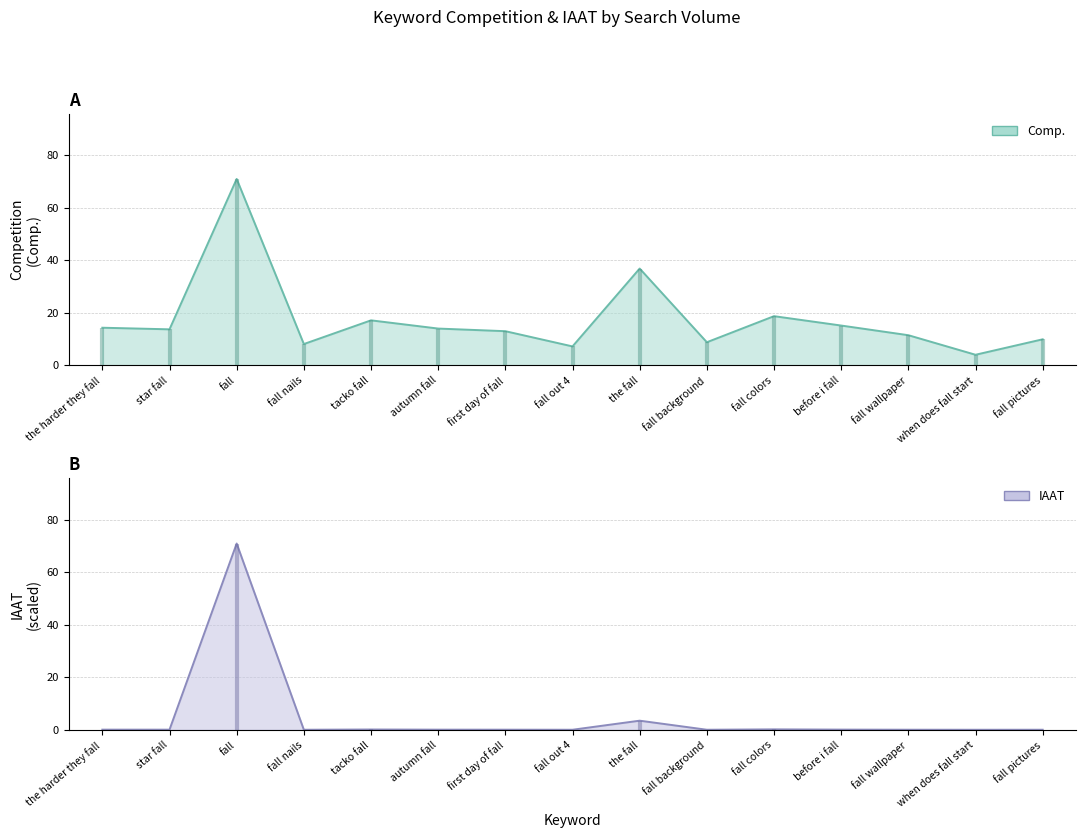

In IAAT, how many points are lower than both neighbors (excluding endpoints)?

5